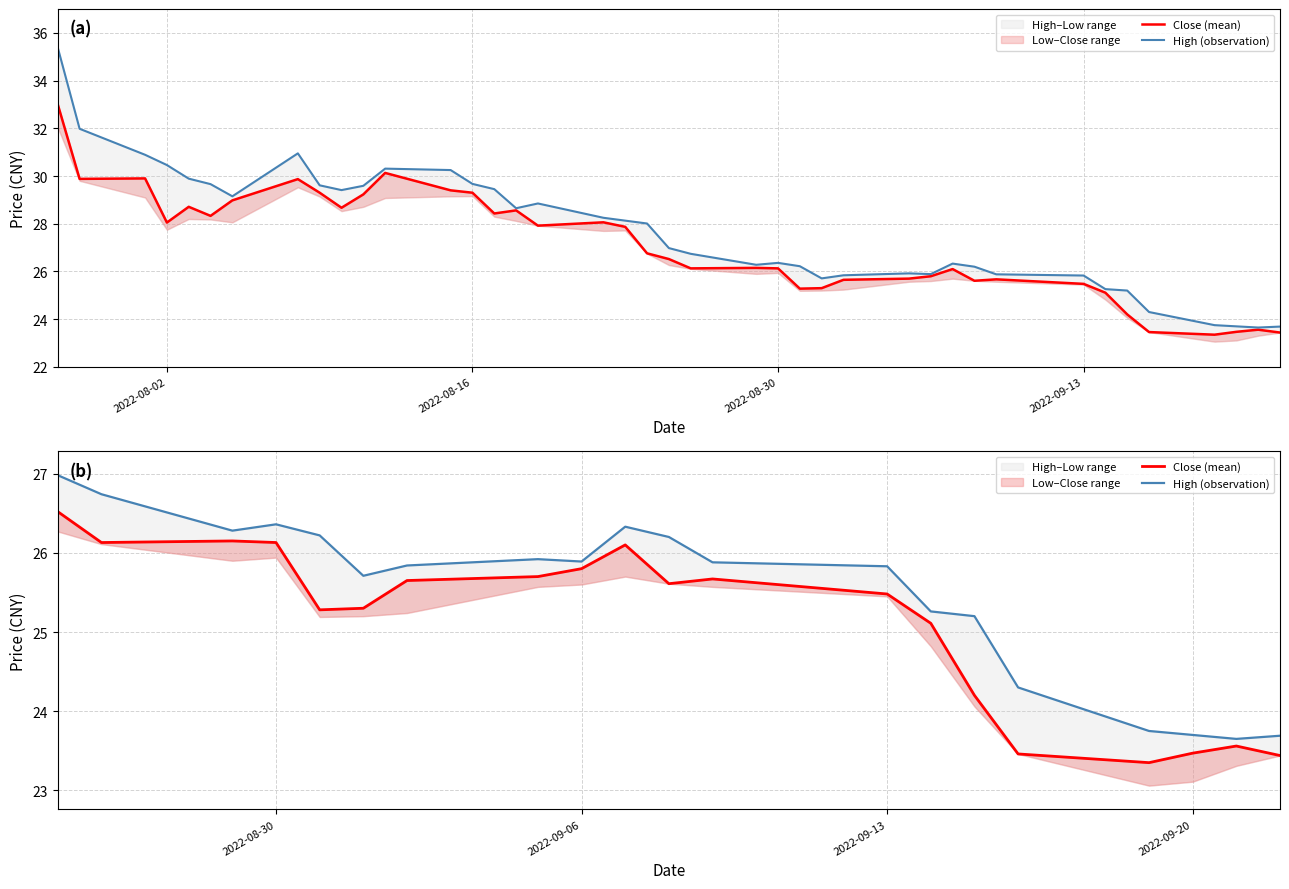

What is the smallest value displayed?

23.4